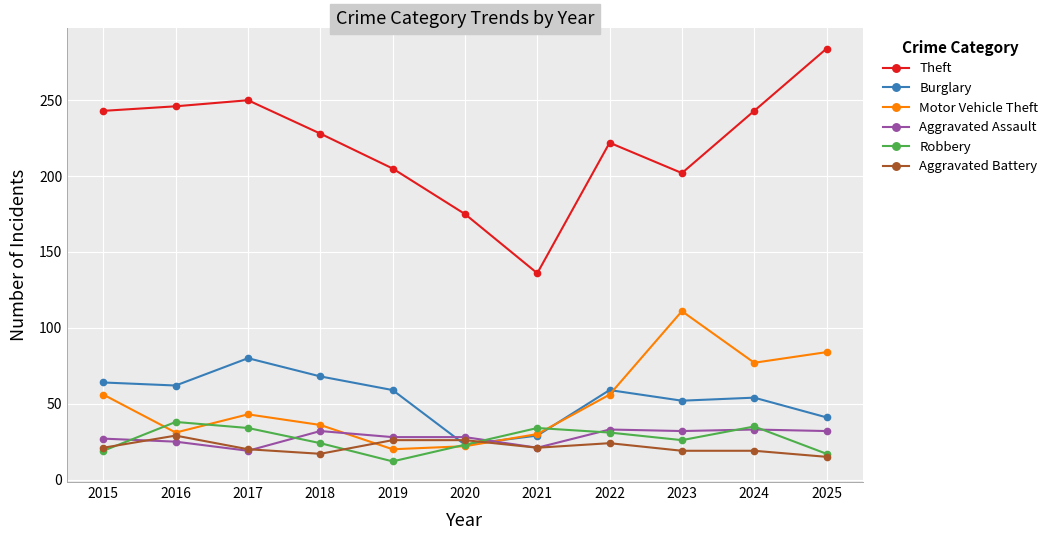

How many lines are shown in the chart?

6